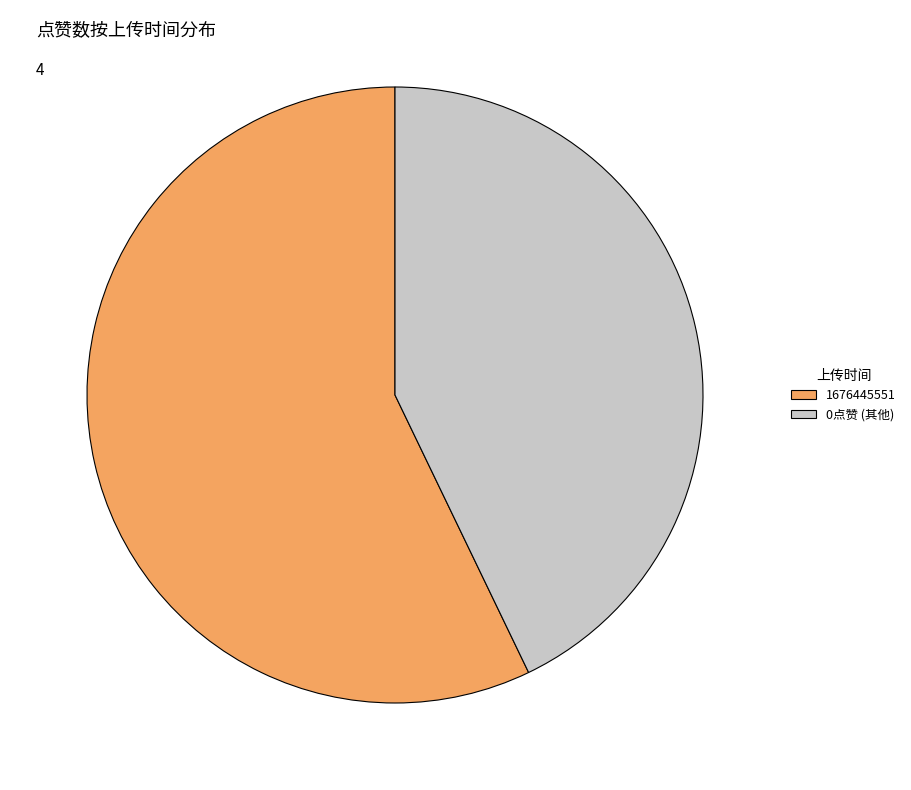

Is there a majority slice in this chart?

Yes